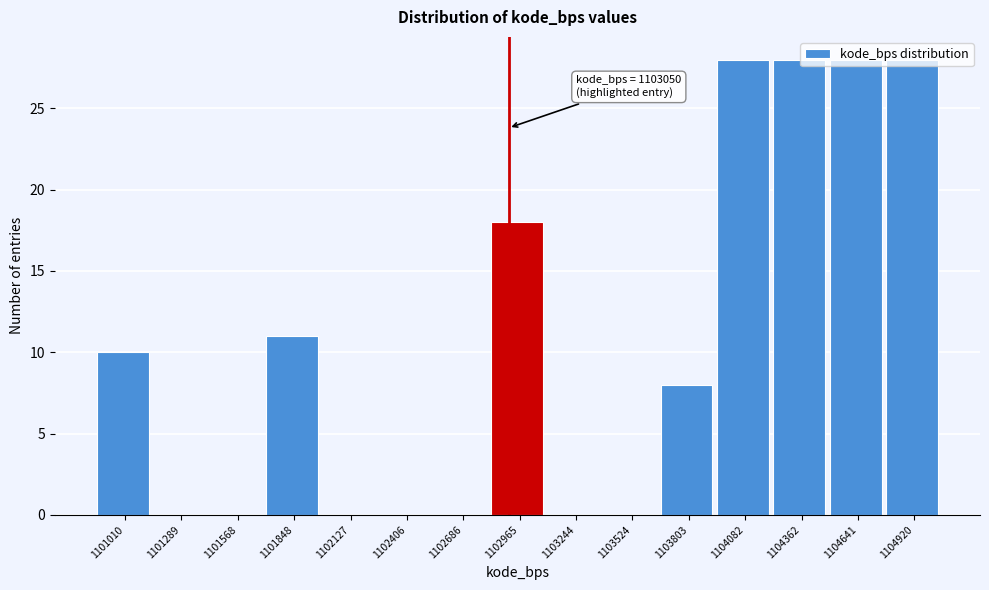

What is the greatest value displayed?

28